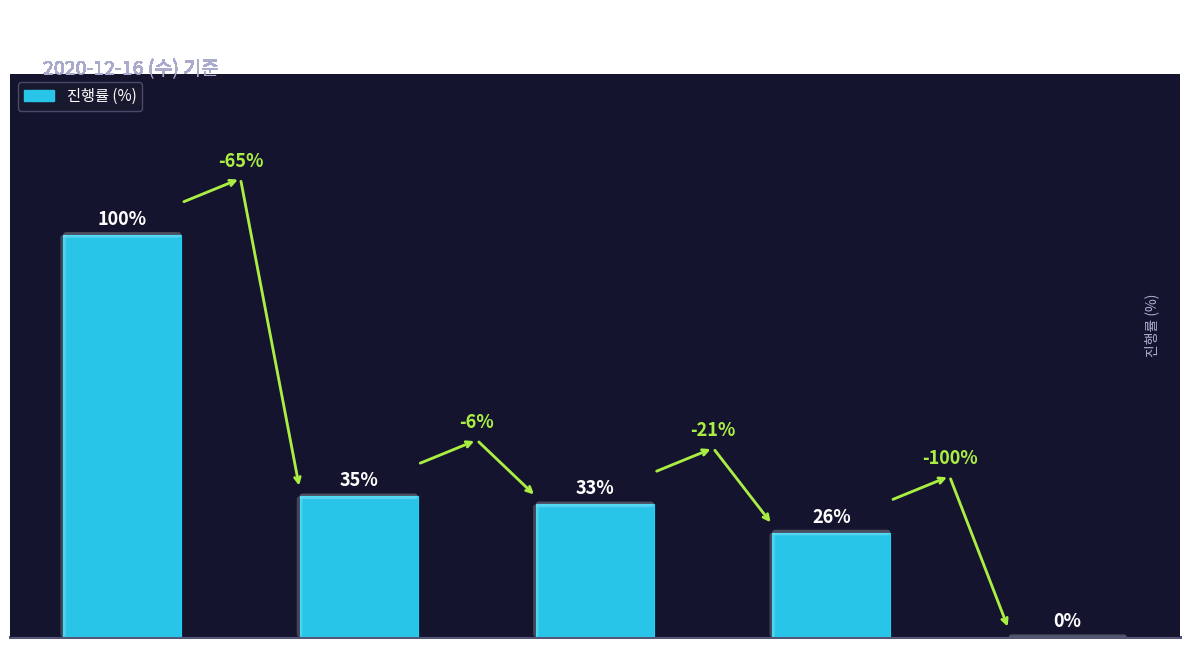

At which label does the data first exceed 33?

제품디자인